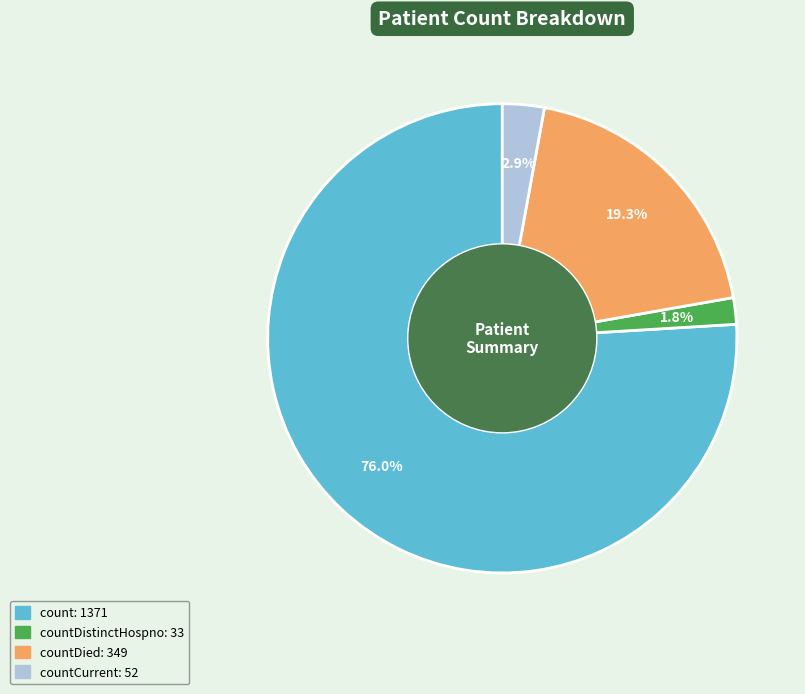

Is there any slice that represents more than half of the pie?

Yes